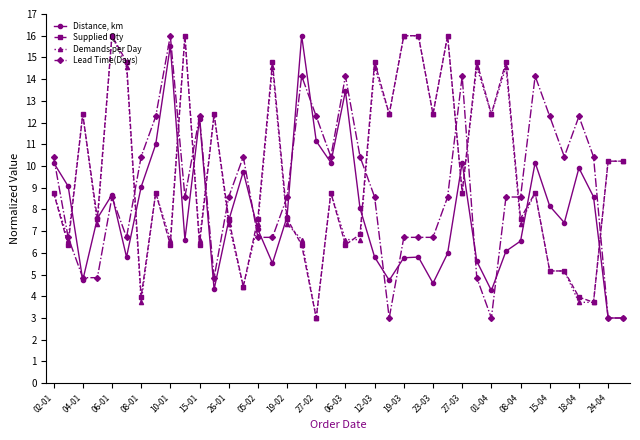

What is the value of the Lead Time(Days) point at the 20th from the left?

10.4